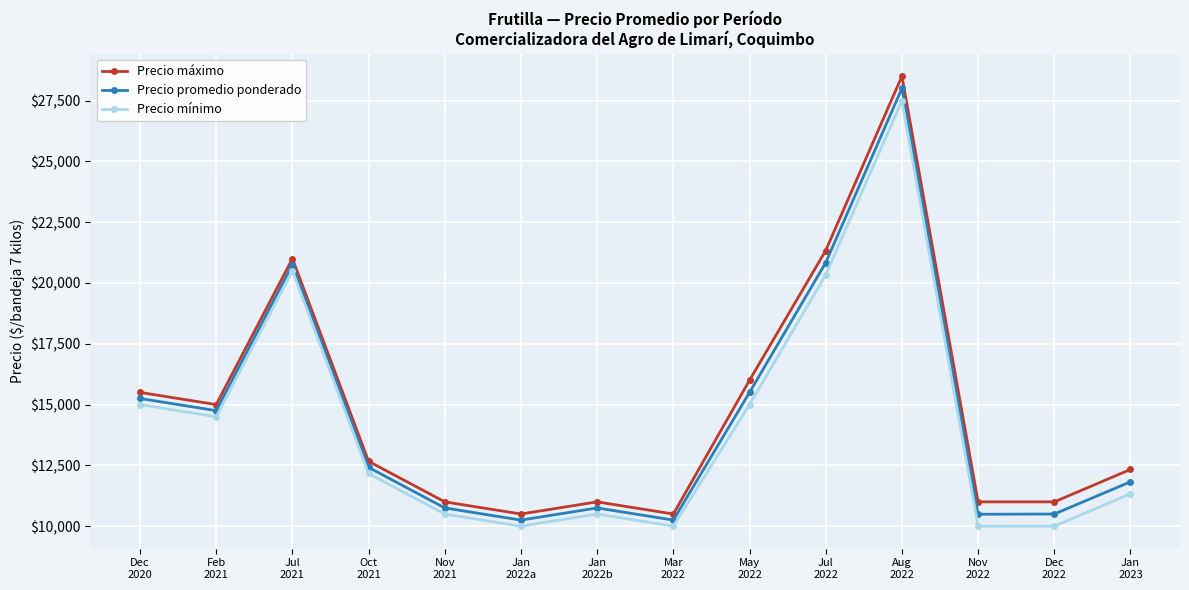

What is the minimum value shown in the chart?

10000